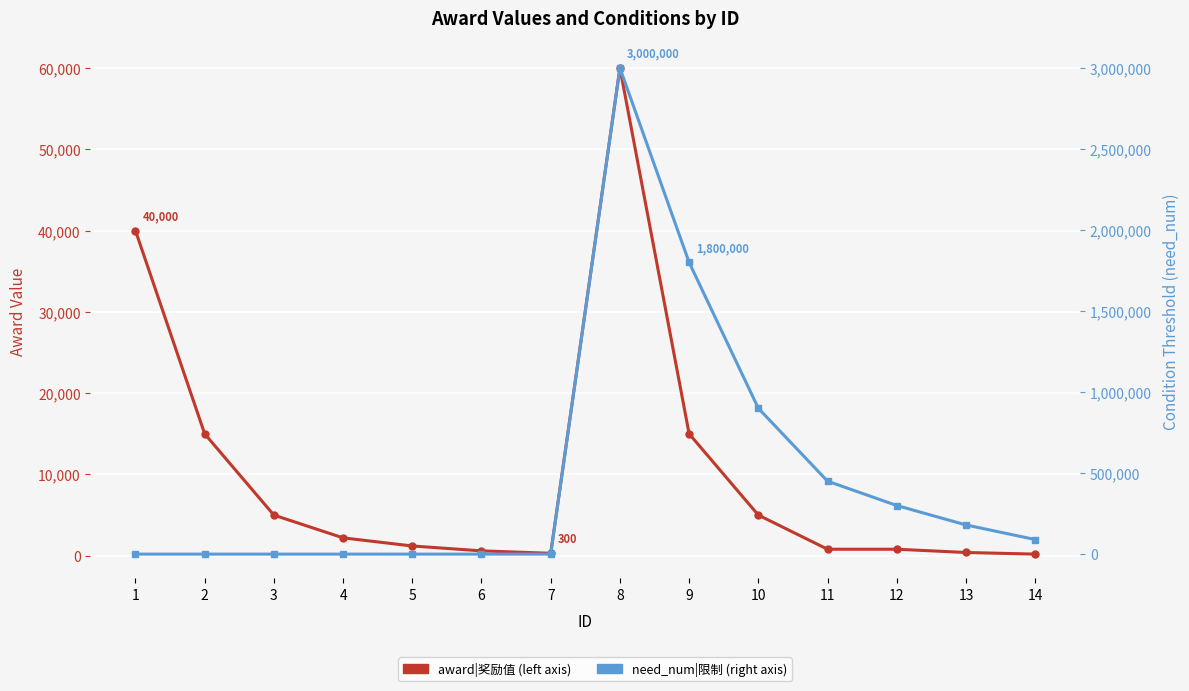

Which category has the lowest value in the need_num|限制 series?

1